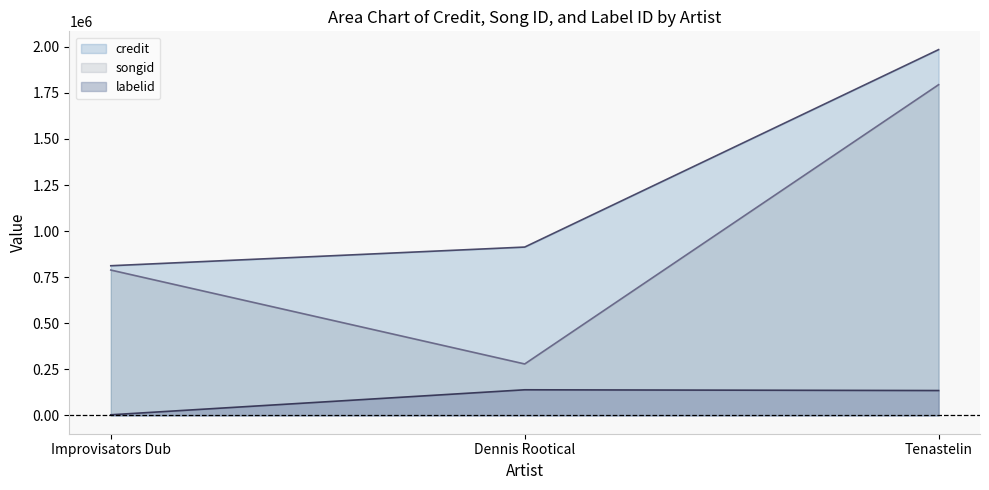

Is the value of credit at Dennis Rootical greater than the value of labelid at Dennis Rootical?

Yes